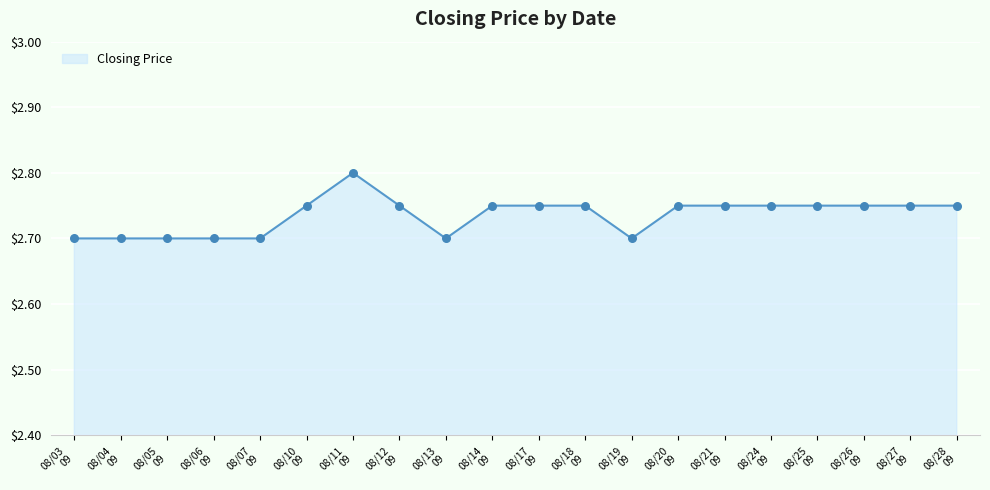

What is the smallest value displayed?

2.7